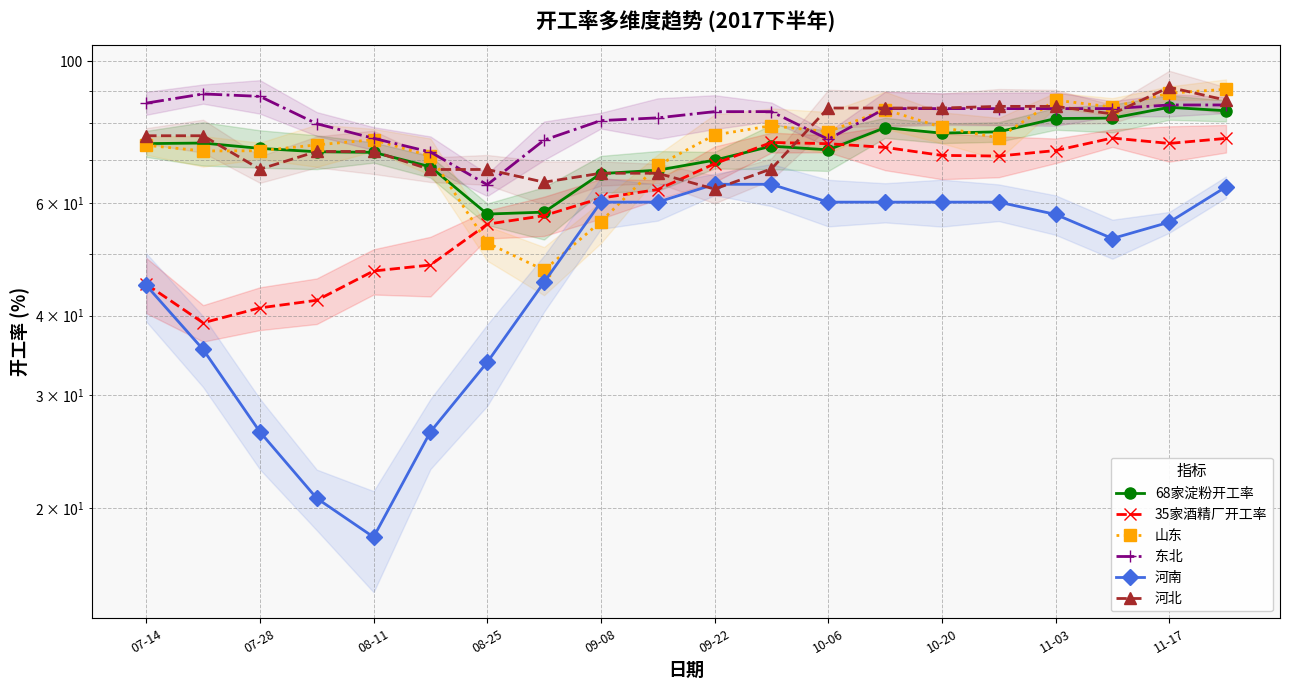

In 河南, how many points are lower than both neighbors (excluding endpoints)?

2